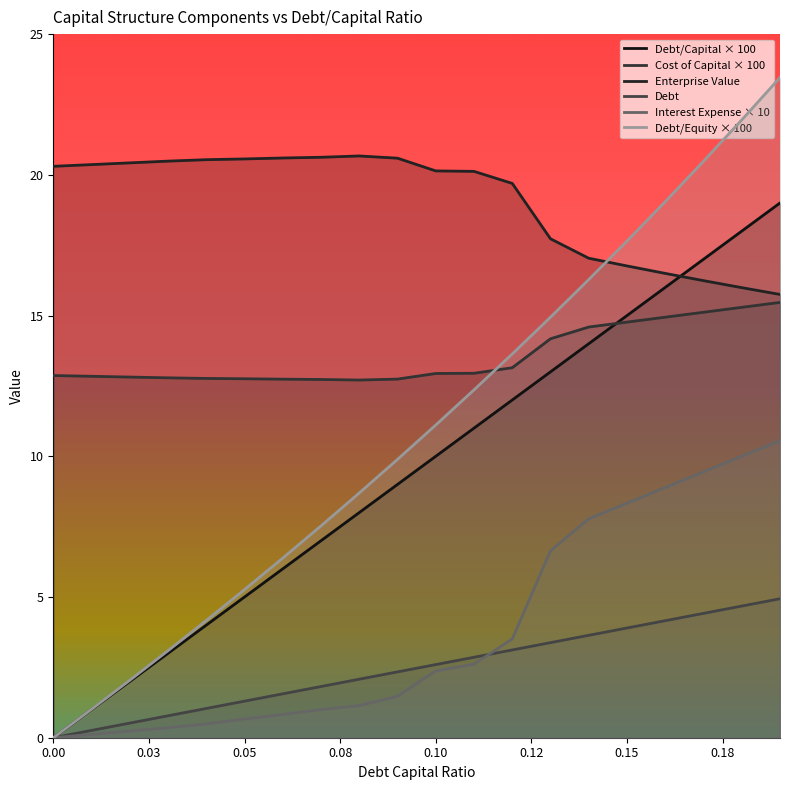

What are all the series names shown in the legend?

Debt/Capital × 100, Cost of Capital × 100, Enterprise Value, Debt, Interest Expense × 10, Debt/Equity × 100